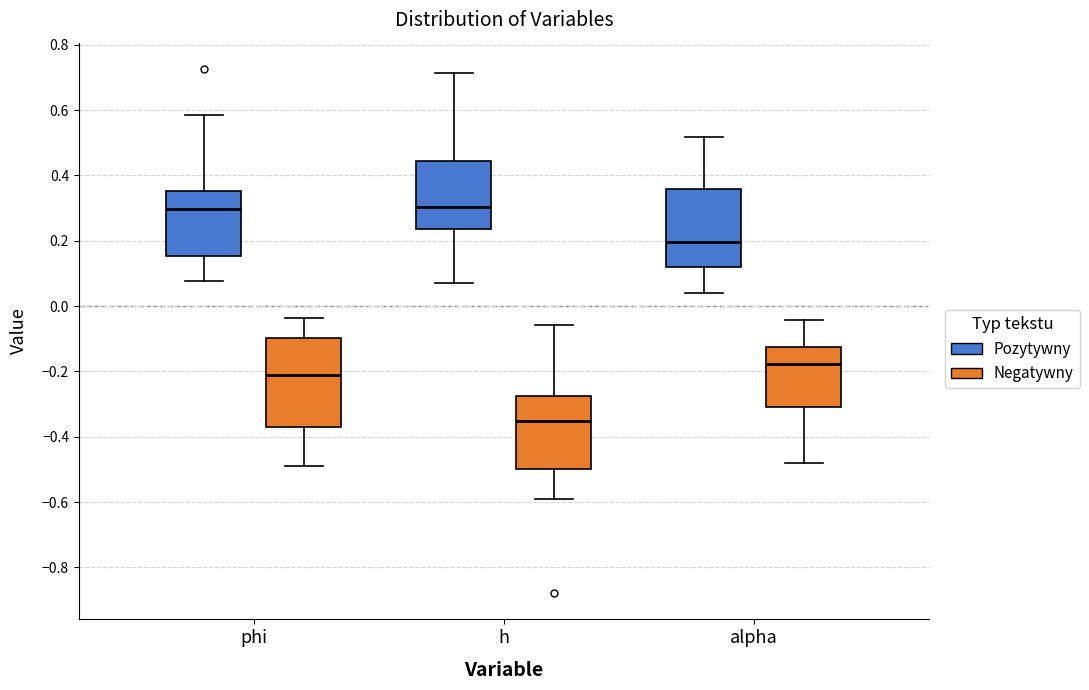

Reading left to right, read every box against the y-axis: the position of its median line, the range the box covers, and the ends of its whiskers. The values are not printed on the chart, so give them approximately, as read against the axis.

phi (Pozytywny): median 0.30, box 0.16 to 0.36, whiskers 0.08 to 0.58
phi (Negatywny): median -0.22, box -0.36 to -0.10, whiskers -0.50 to -0.04
h (Pozytywny): median 0.30, box 0.24 to 0.44, whiskers 0.06 to 0.72
h (Negatywny): median -0.36, box -0.50 to -0.28, whiskers -0.60 to -0.06
alpha (Pozytywny): median 0.20, box 0.12 to 0.36, whiskers 0.04 to 0.52
alpha (Negatywny): median -0.18, box -0.32 to -0.12, whiskers -0.48 to -0.04